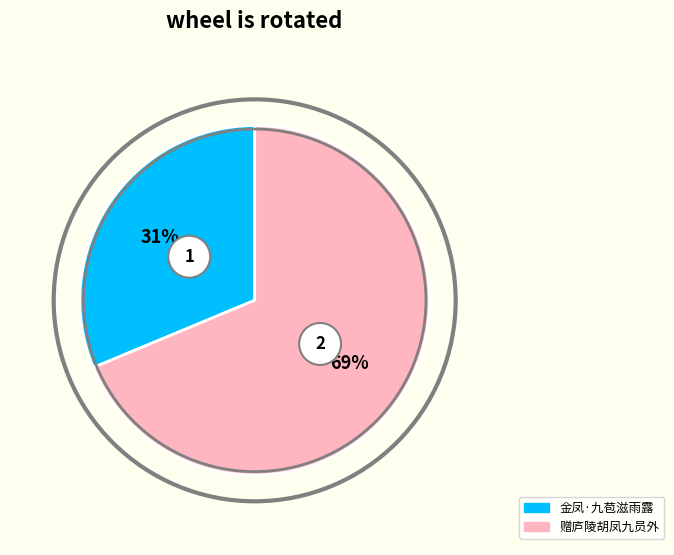

To the nearest percent, what portion does 赠庐陵胡凤九员外 represent?

69%